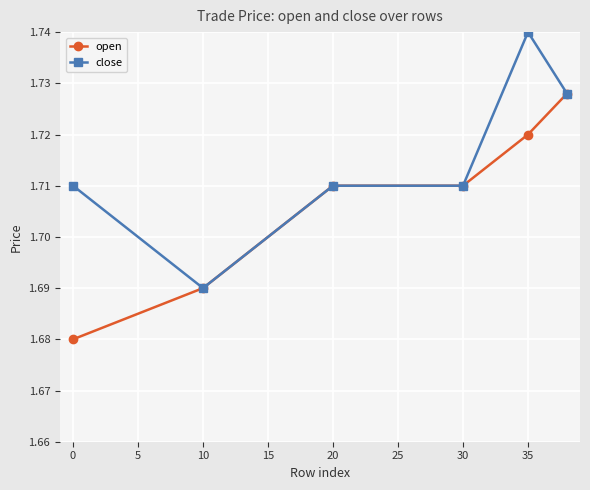

How many data points does each series have?

6